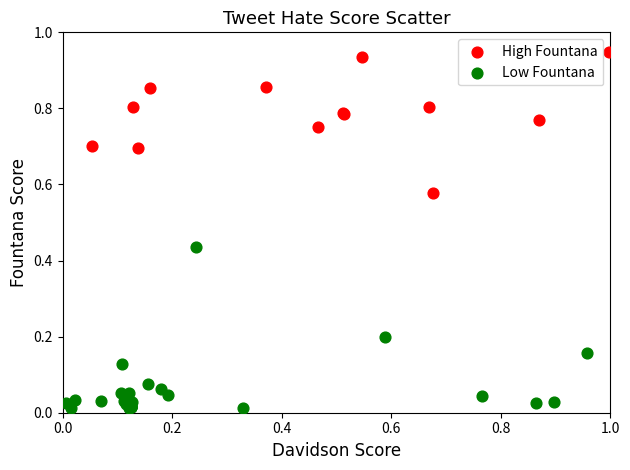

Which series reaches the maximum Y coordinate?

High Fountana